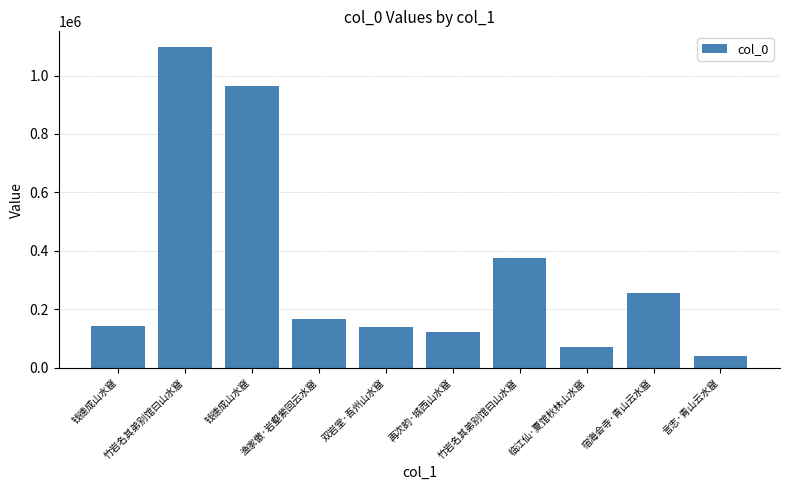

How many data points are less than 167933?

5